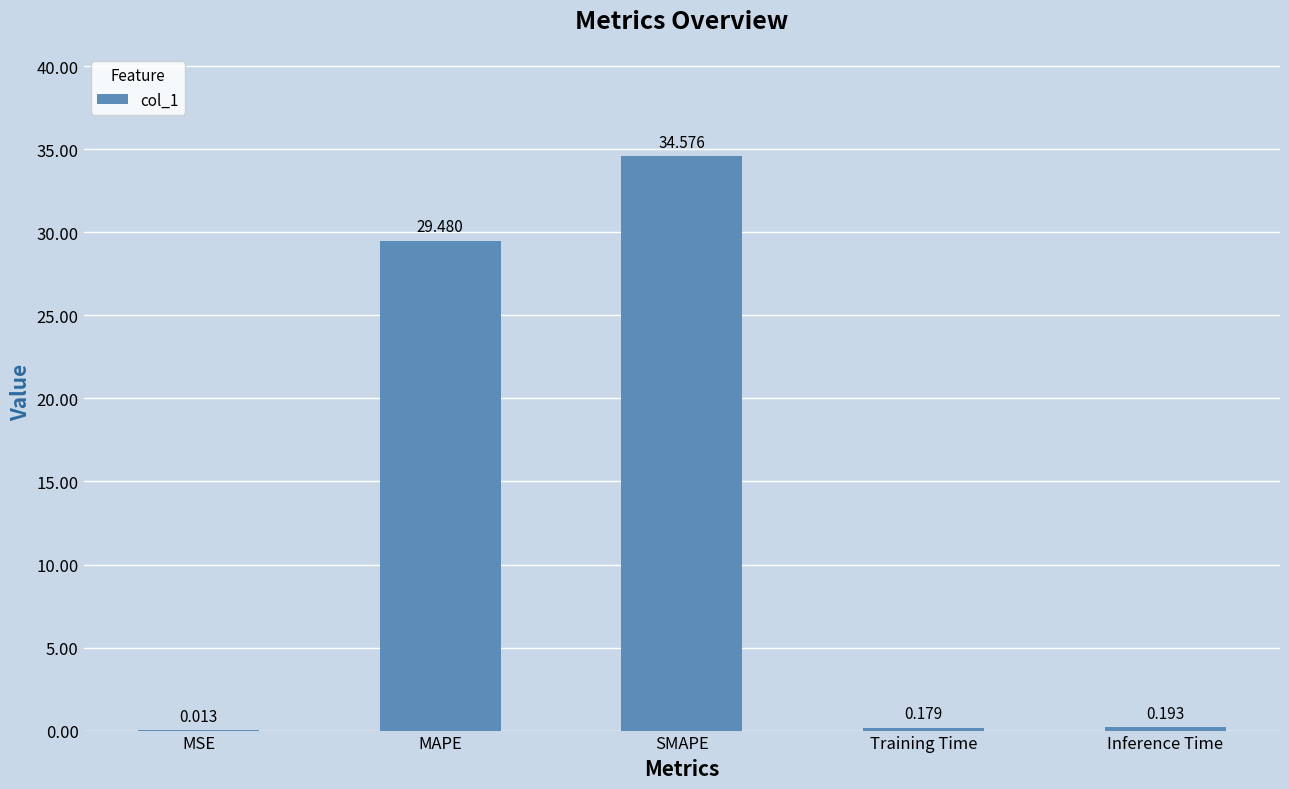

What is the maximum value shown in the chart?

34.6